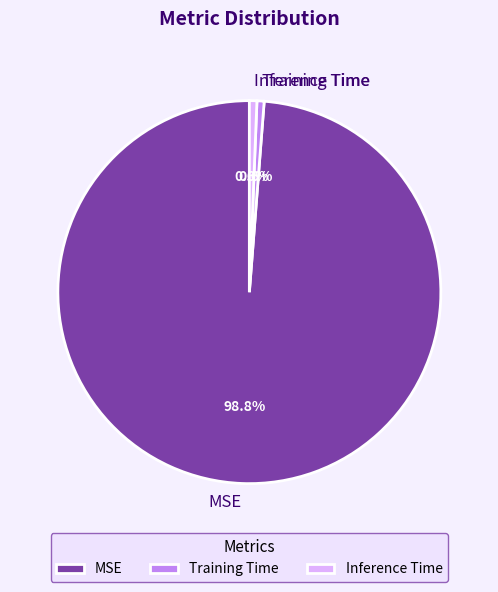

To the nearest percent, what is the average slice percentage?

33%